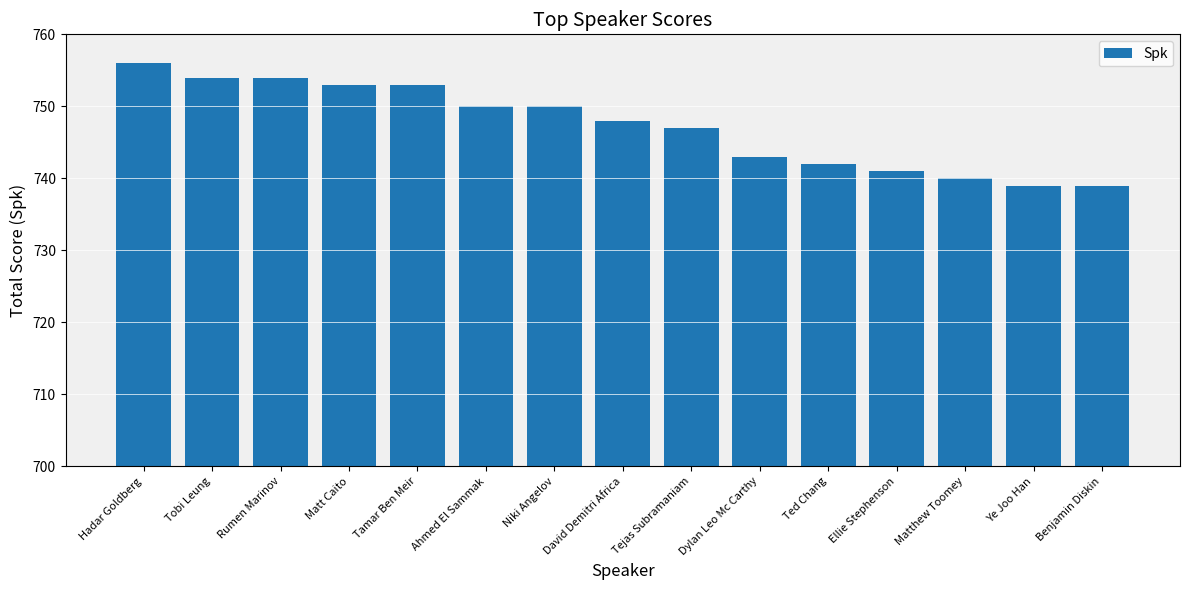

What is the difference between the values at Niki Angelov and Ellie Stephenson?

9